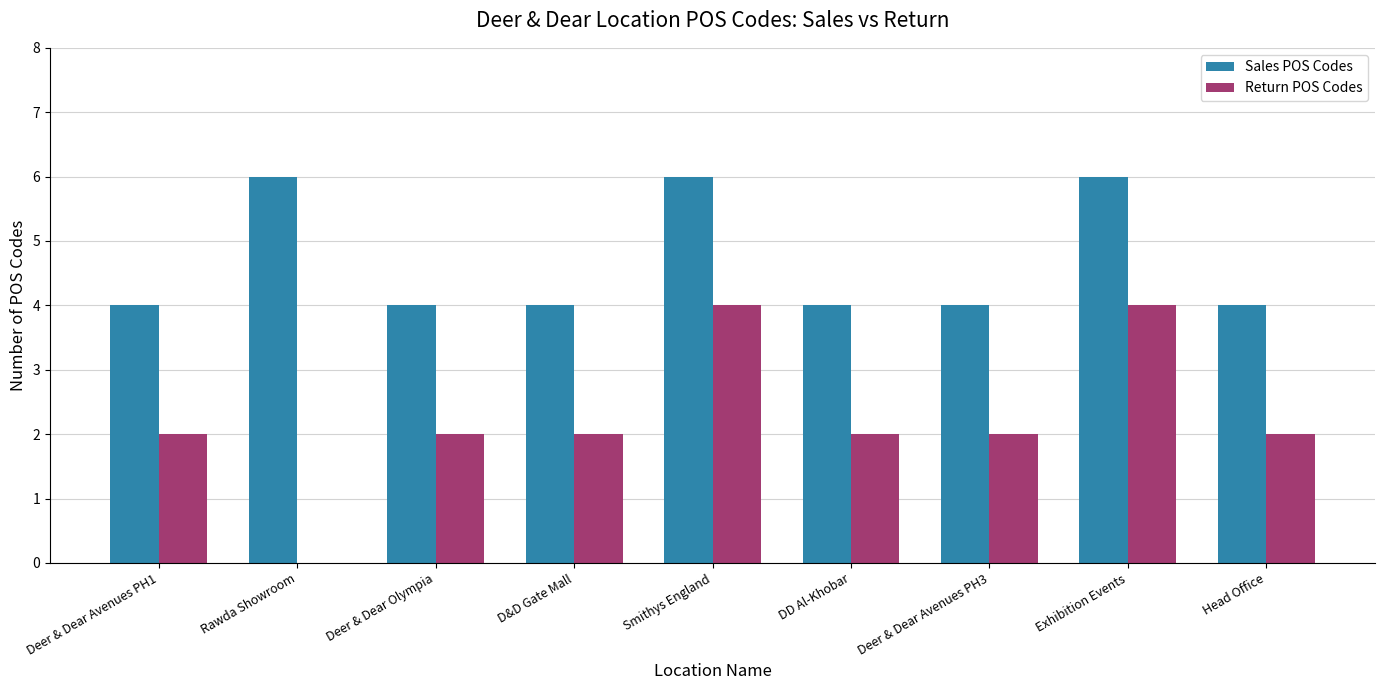

What is the highest value of the Return POS Codes series?

4